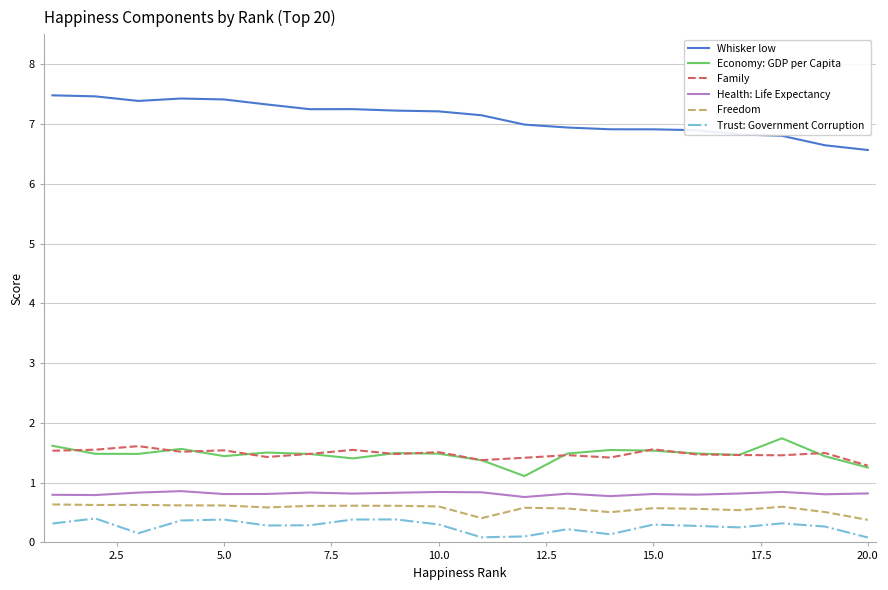

What is the greatest value displayed?

7.5